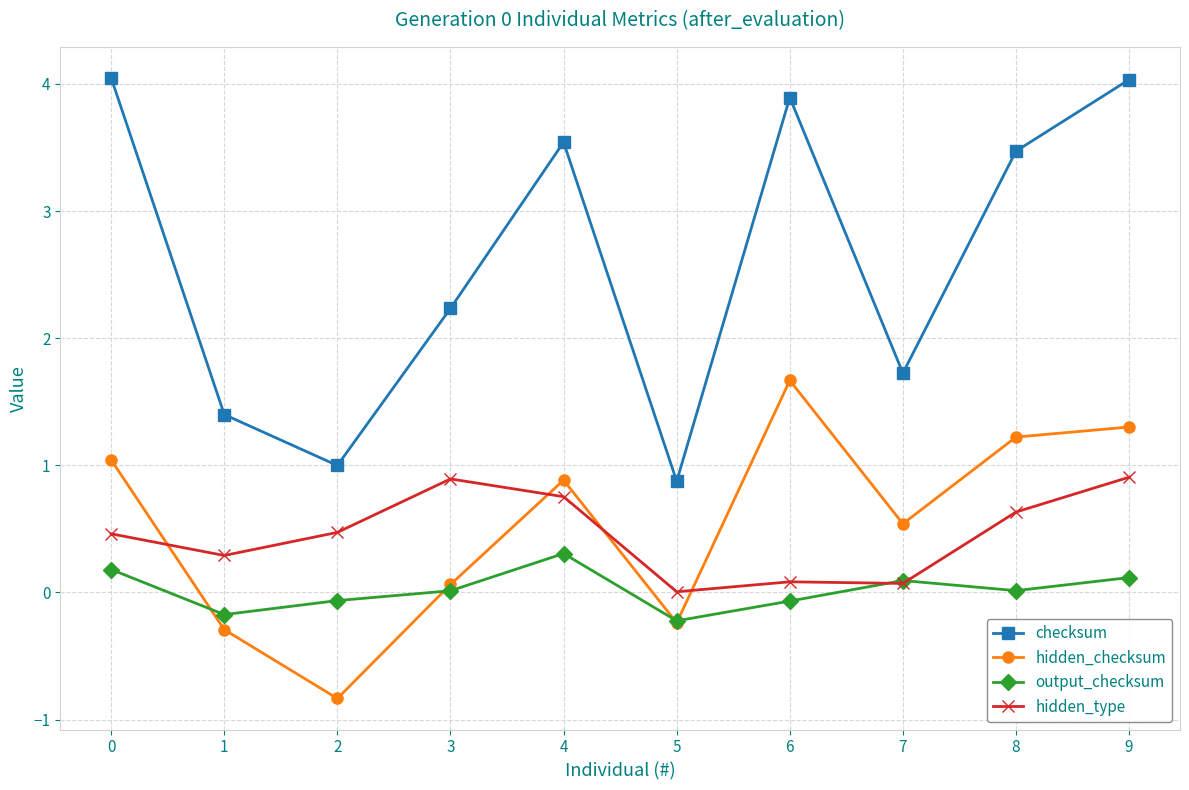

At which category is the sum across all series the highest?

9